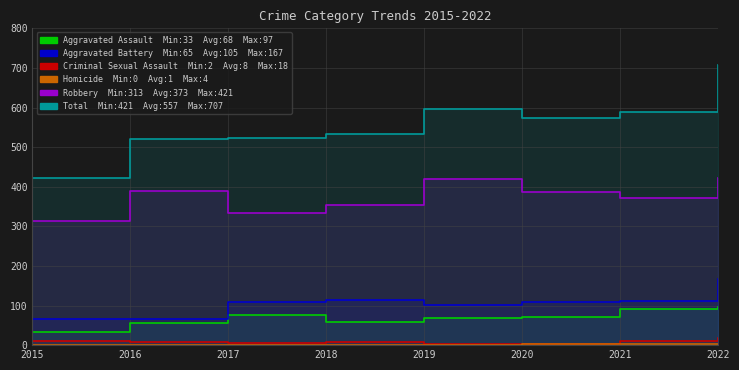

True or false: Aggravated Battery and Aggravated Assault intersect in this chart.

False